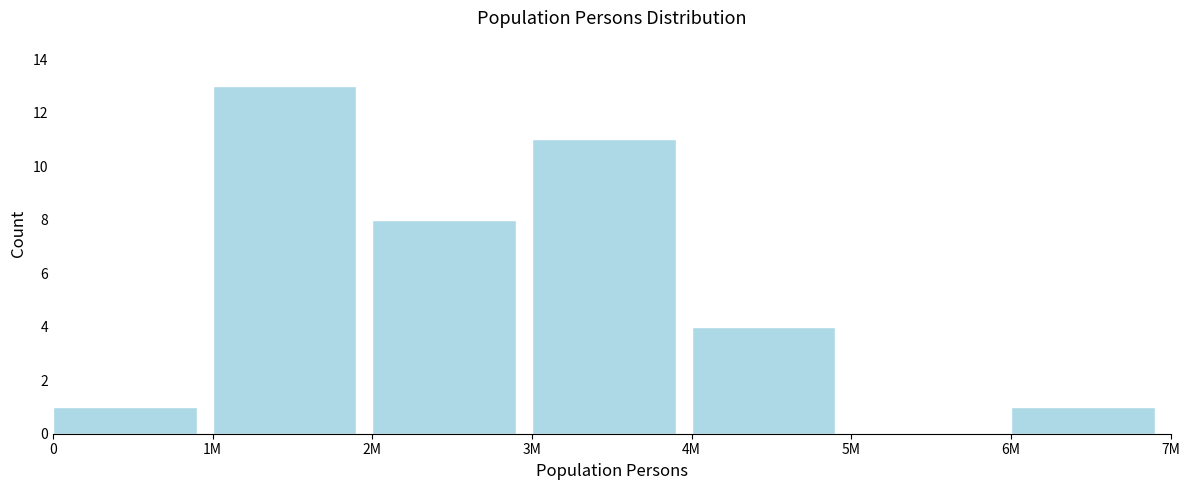

Reading right to left, transcribe all the data shown in this chart.

6M=1	5M=0	4M=4	3M=11	2M=8	1M=13	0=1